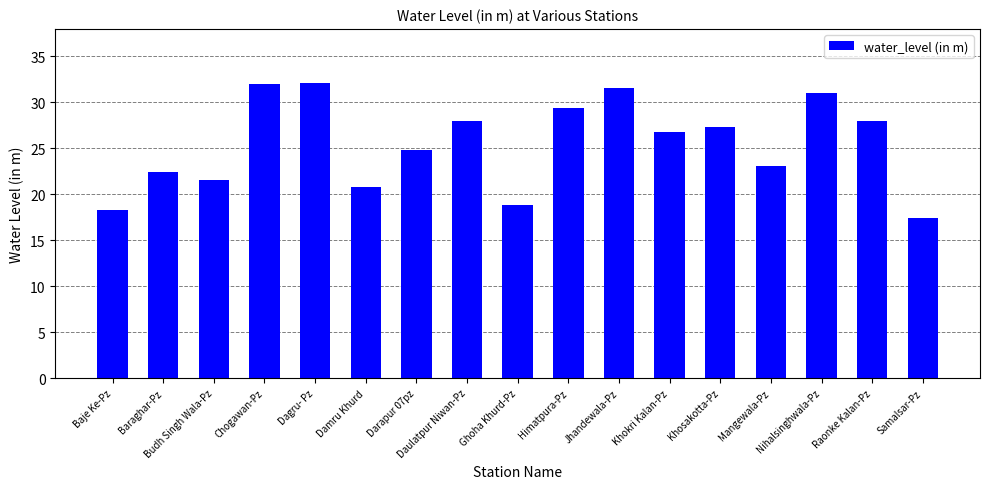

What is the value of the 16th bar from the left?

28.0